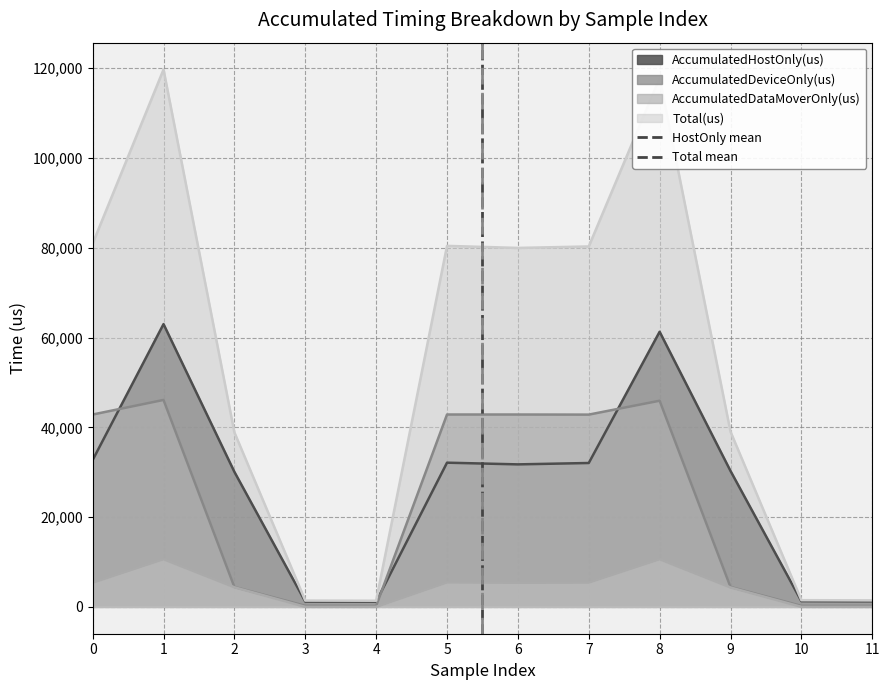

What is the sum of the AccumulatedHostOnly(us) values at 1 and 2?

93075.6